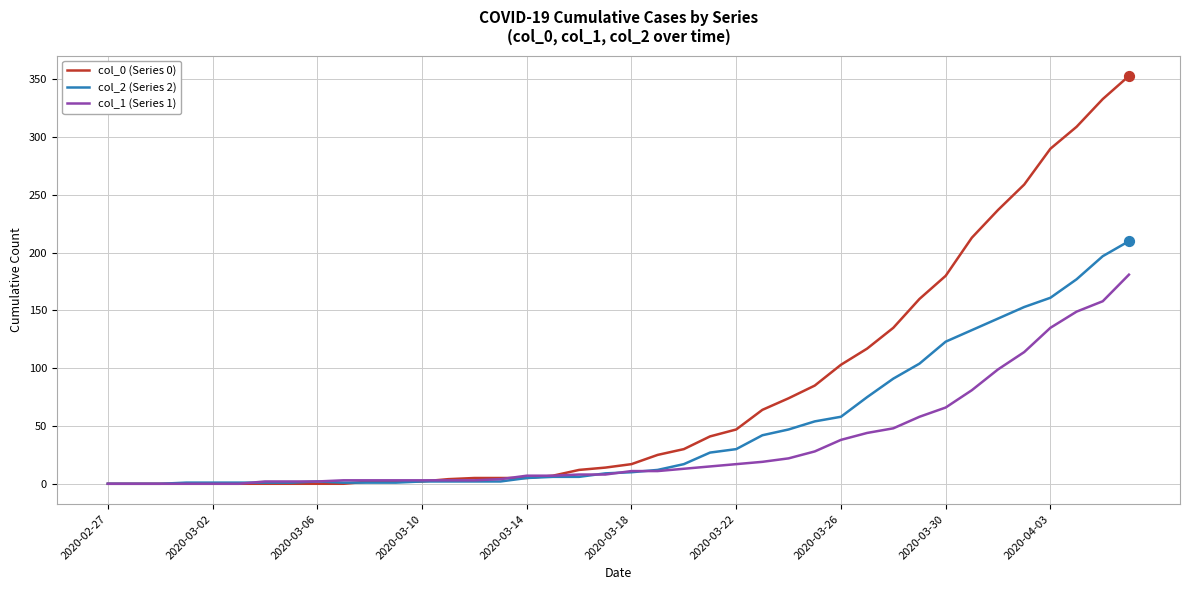

Which series has the largest total across all categories?

col_0 (Series 0)